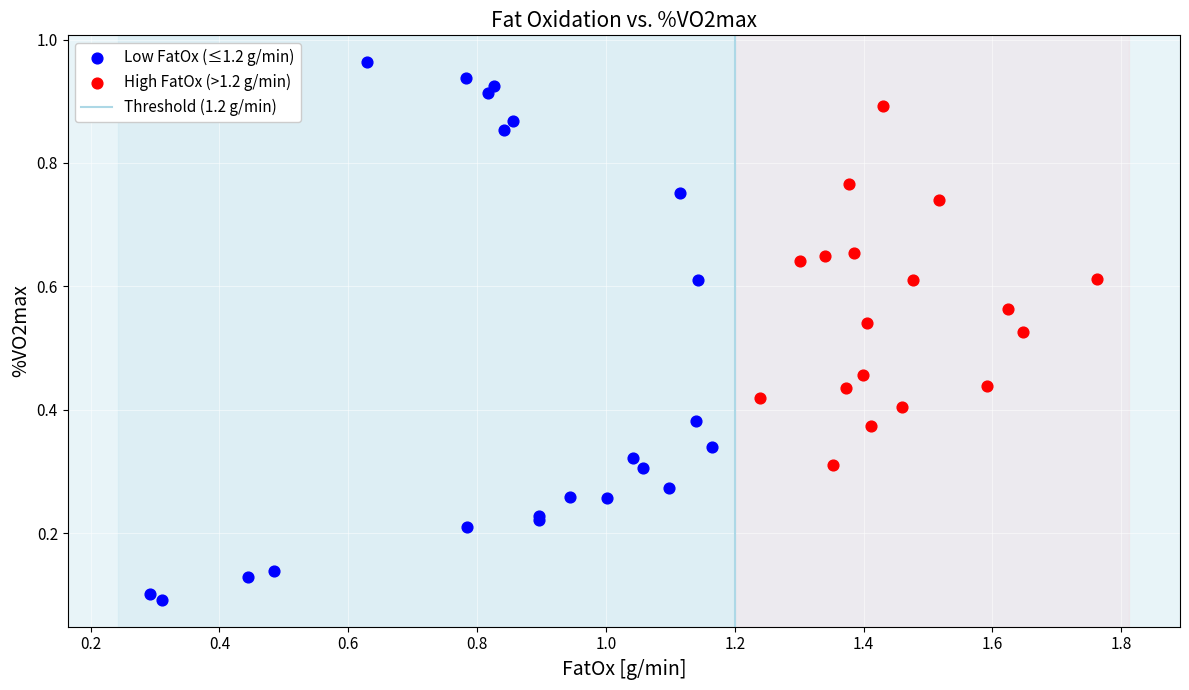

Which series has the largest Y range (max minus min)?

Low FatOx (≤1.2 g/min)